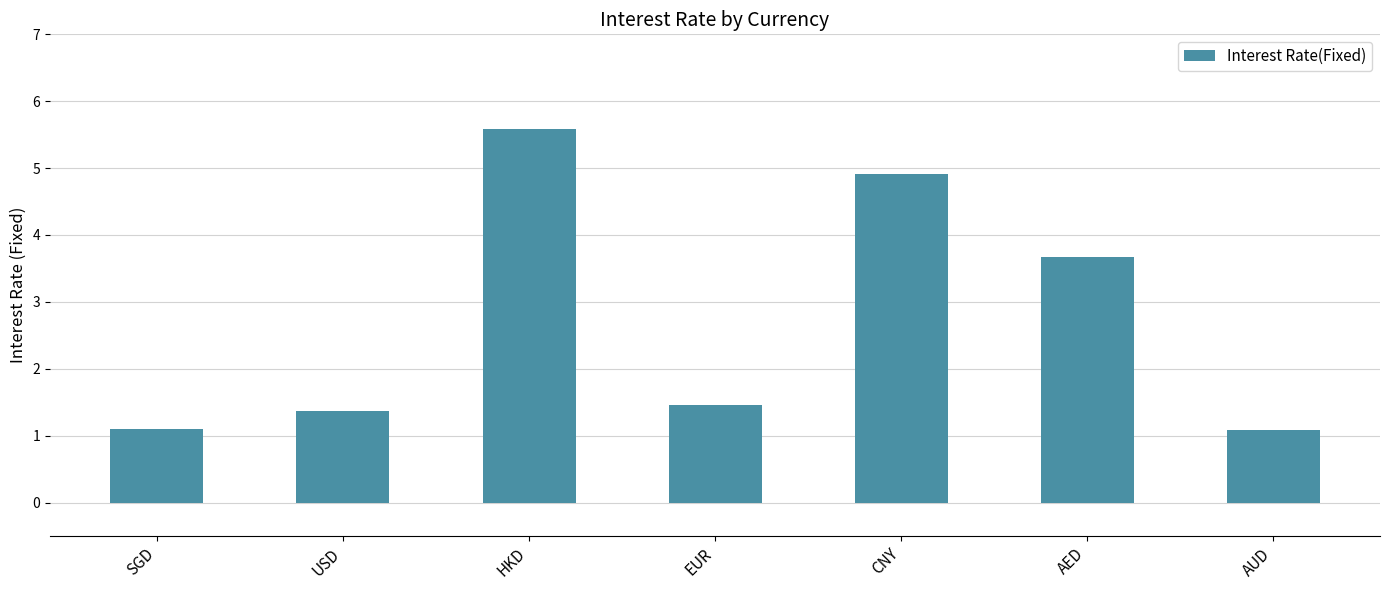

Which label corresponds to the largest value in the chart?

HKD